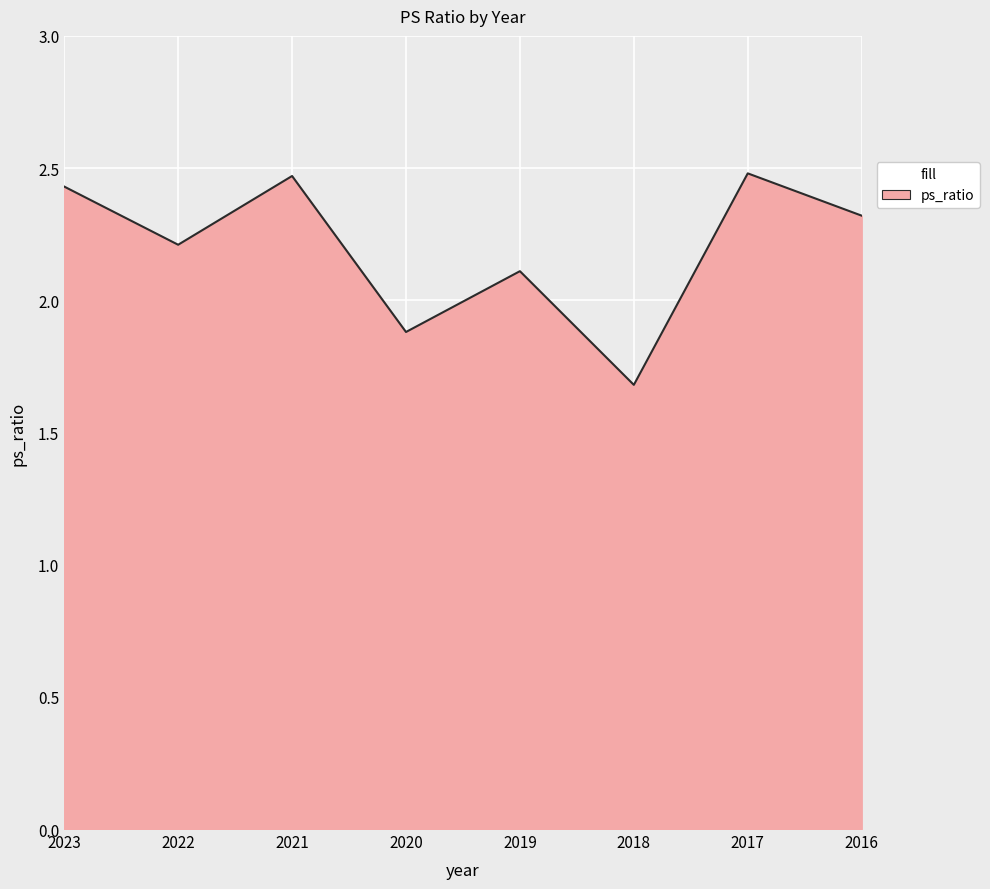

What is the average value?

2.2